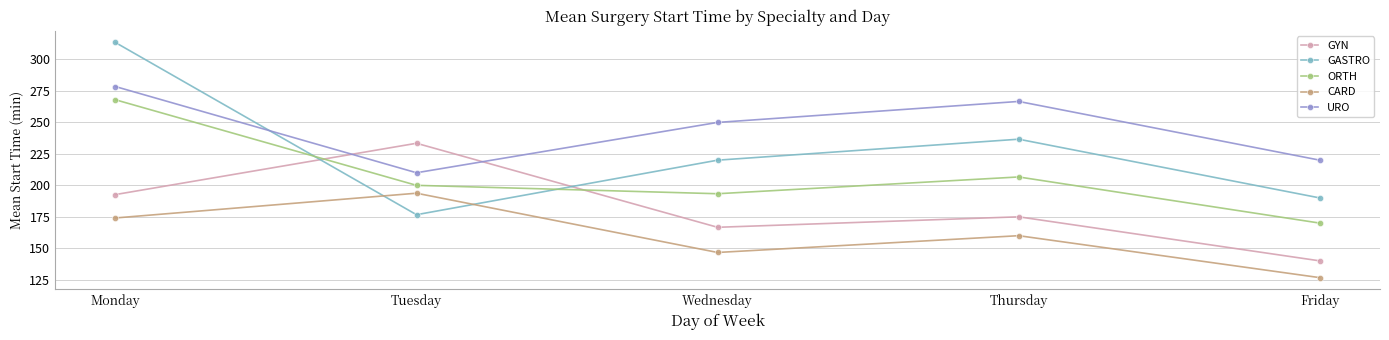

How many times do GASTRO and CARD cross each other?

2